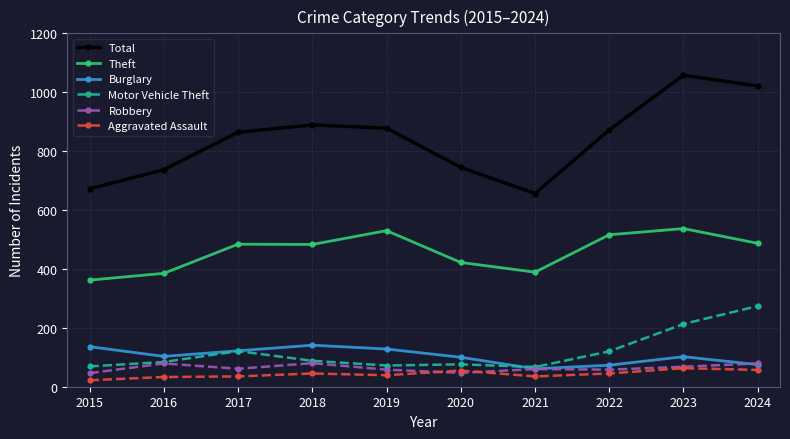

What is the value of the Aggravated Assault point at the 4th from the left?

45